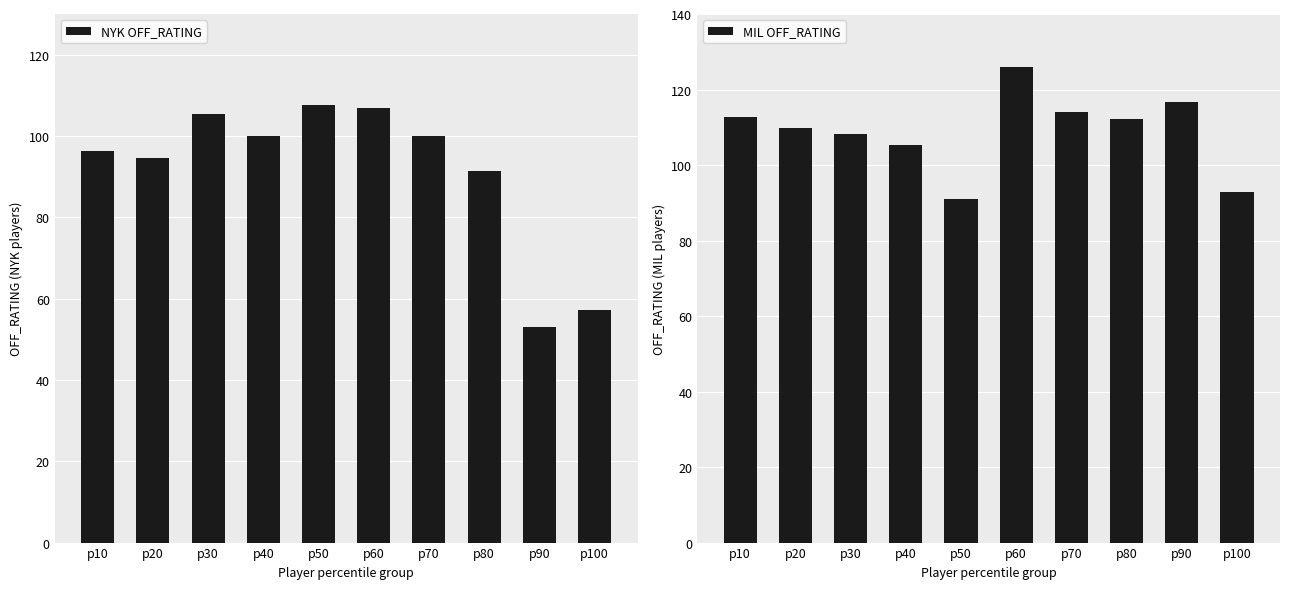

Reading left to right, list all the values displayed in this chart.

NYK OFF_RATING: 96.3	94.5	105.4	100.0	107.7	106.8	100.0	91.3	52.9	57.1
MIL OFF_RATING: 112.7	109.8	108.3	105.2	91.1	126.0	114.0	112.1	116.7	92.9